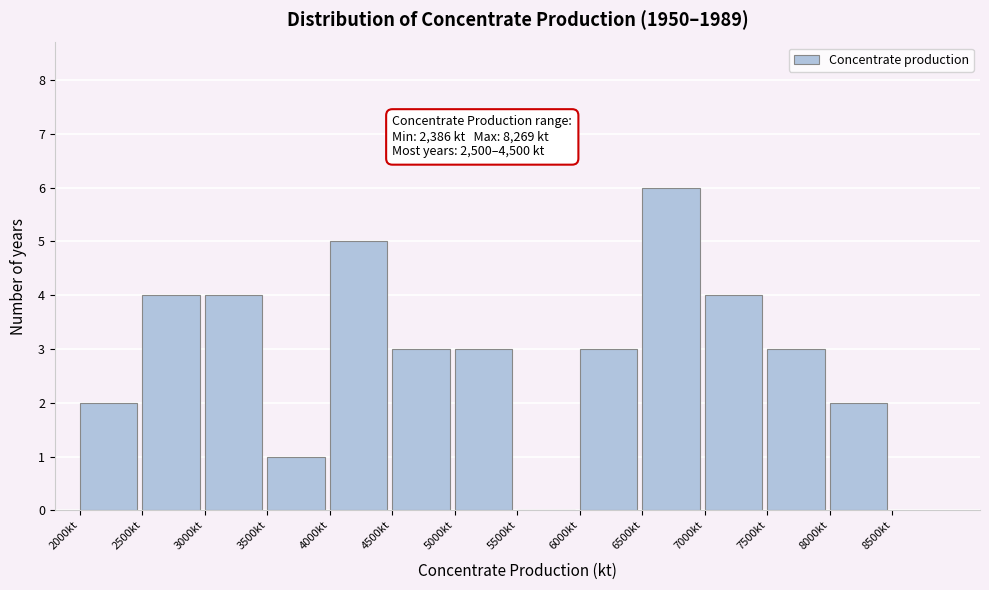

Which range on the x-axis has the tallest bar?

6500 to 7000